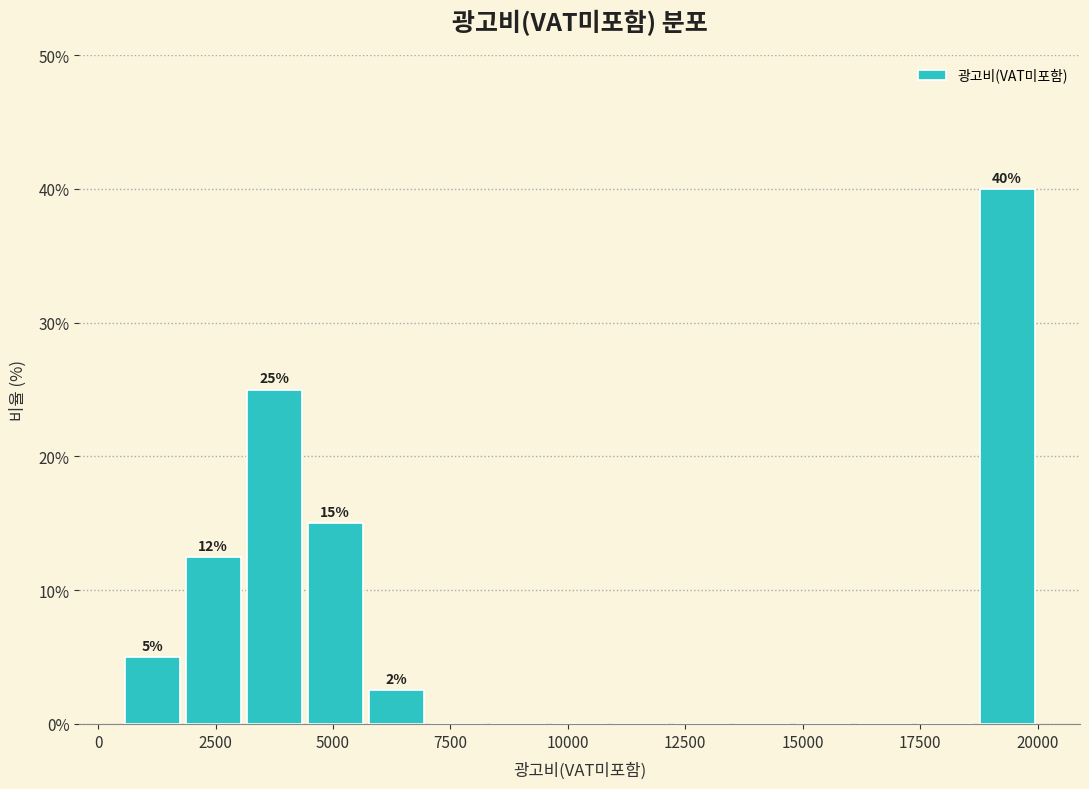

Read against the x-axis, roughly where is the centre of the tallest bar?

19500